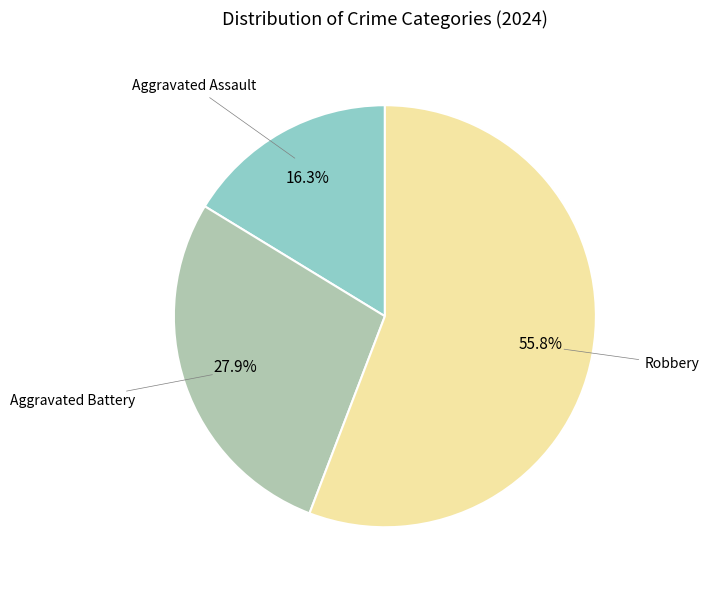

Is it true that Aggravated Battery is 28% of the pie?

True